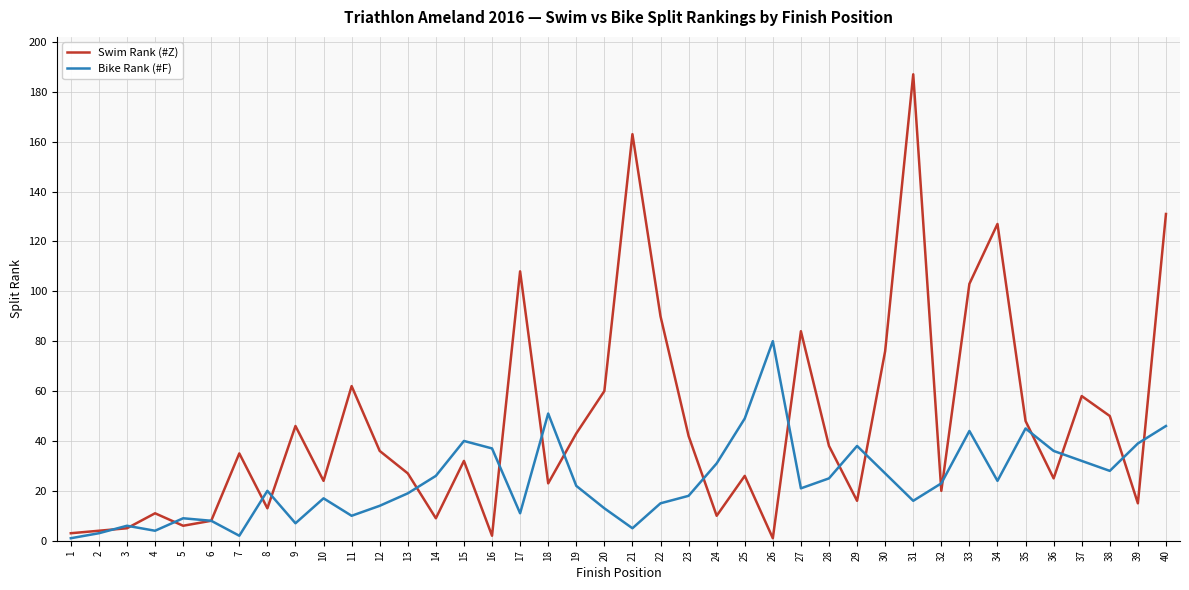

At which label does Bike Rank (#F) first exceed 22?

14